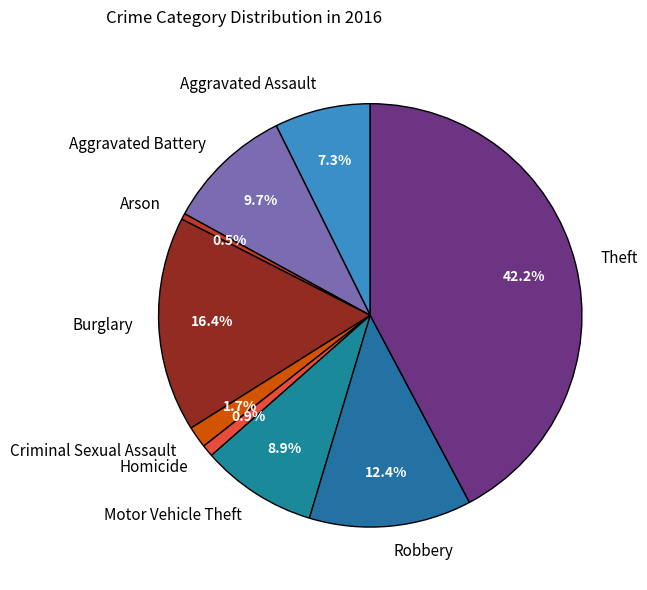

How many slices are in this pie chart?

9